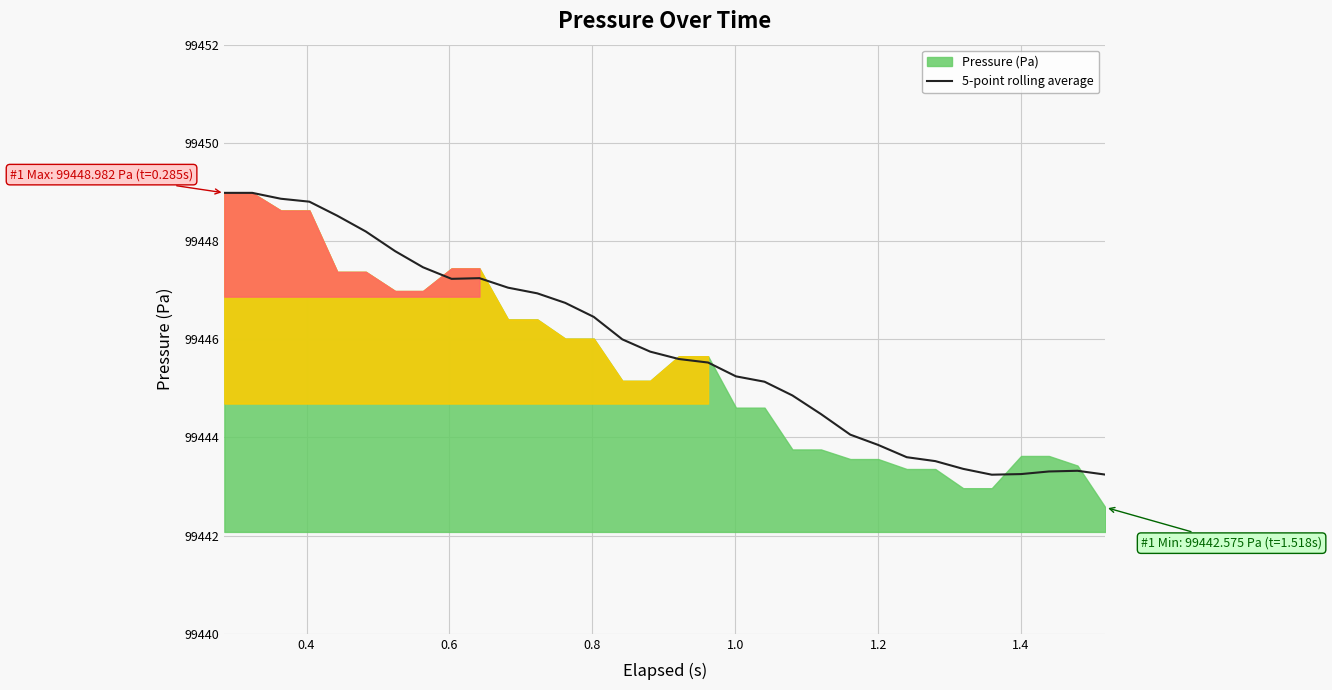

What is the highest value of the 5-point rolling average series?

99449.0